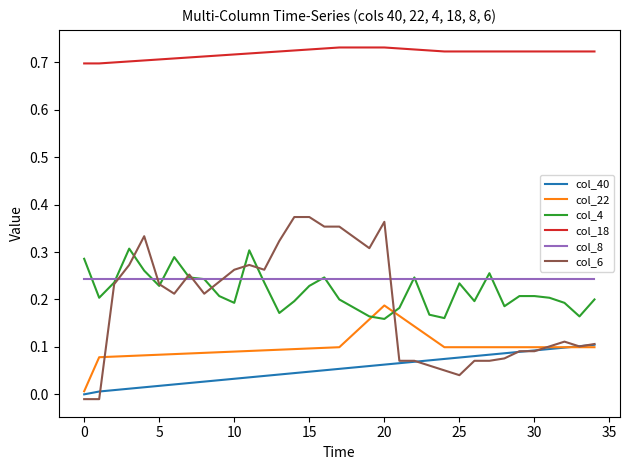

True or false: col_40 and col_18 cross at least once.

False